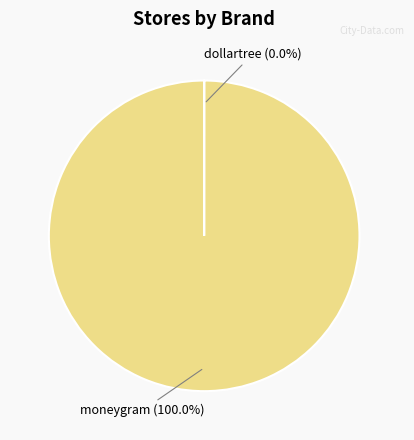

What is the largest slice in the pie chart?

moneygram